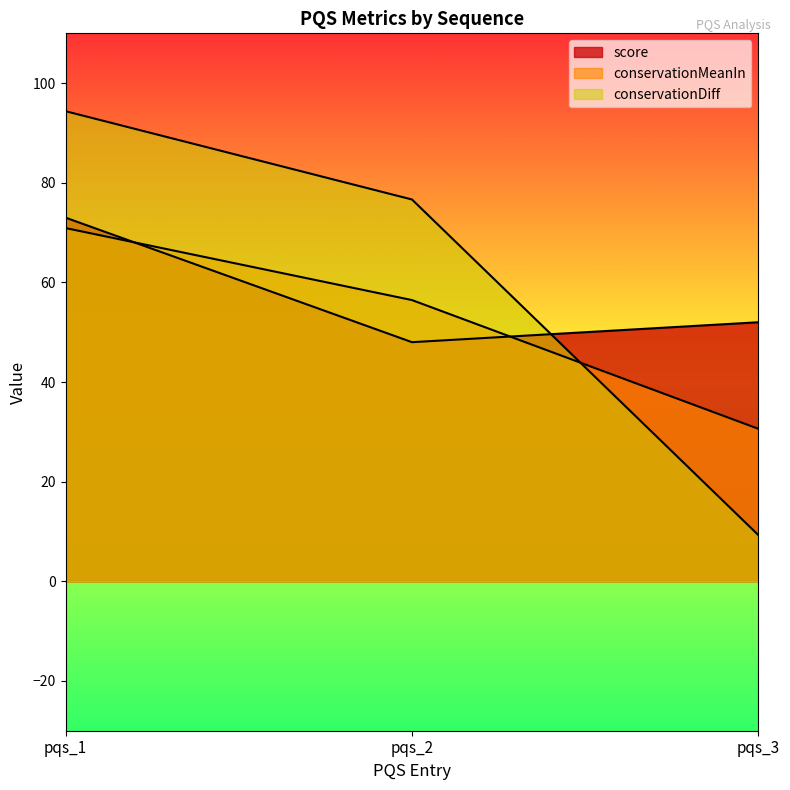

Rank the series by their maximum value, from lowest to highest.

conservationMeanIn, score, conservationDiff